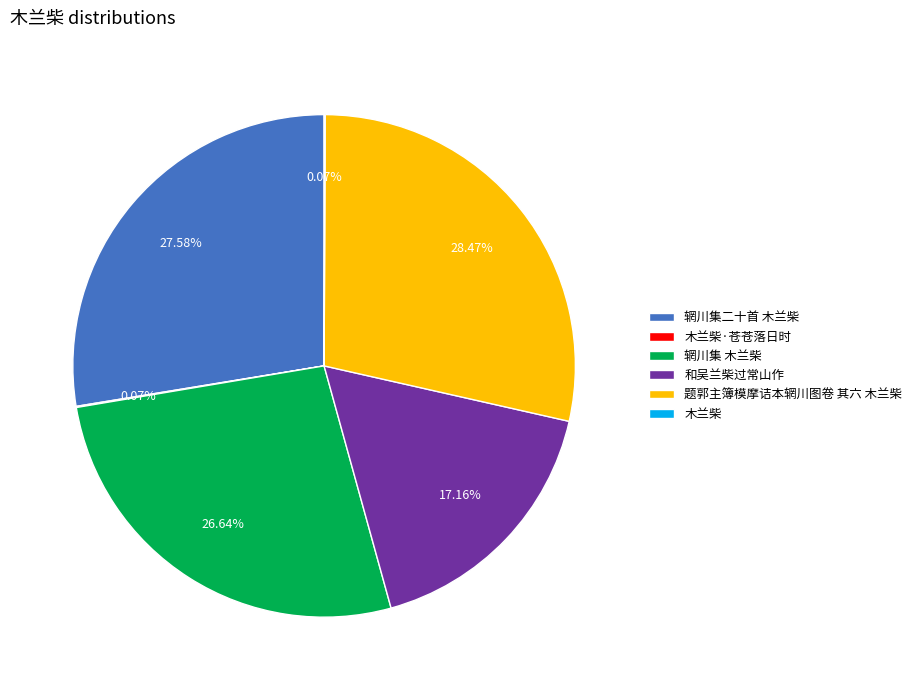

Does 和吴兰柴过常山作 represent more than half of the total?

No